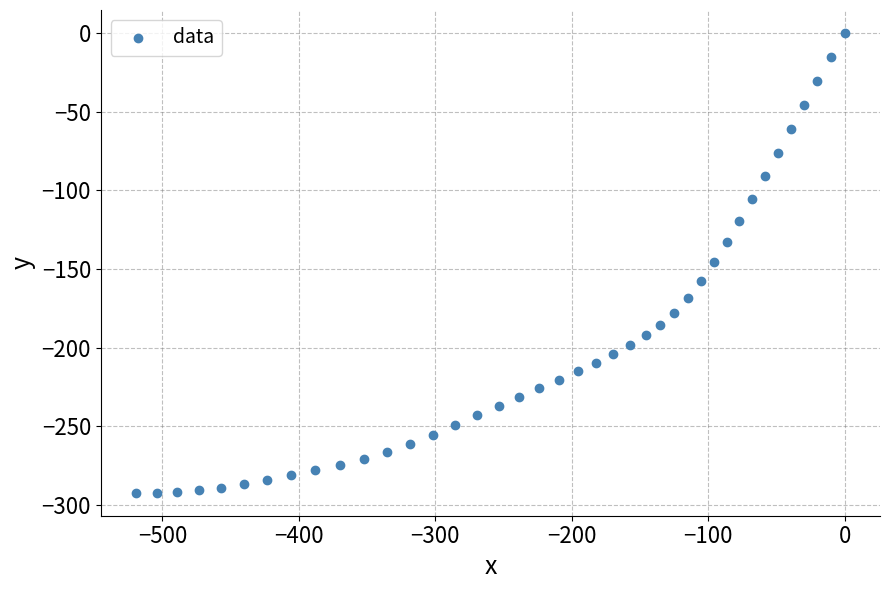

What is the range of Y values (max minus min)?

292.1